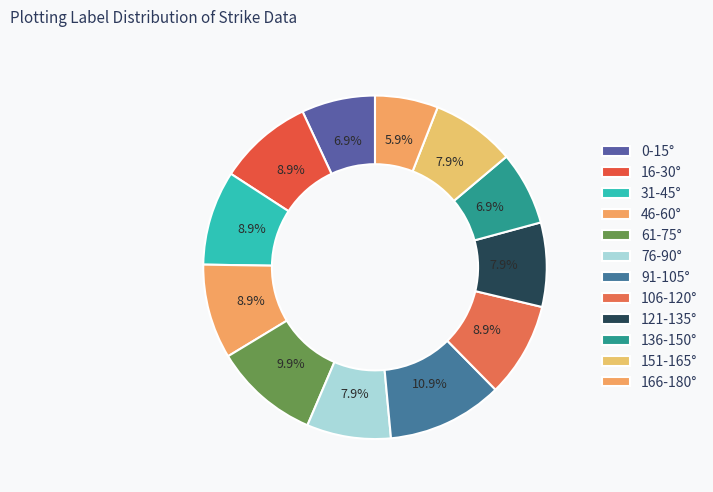

How many slices are in this pie chart?

12